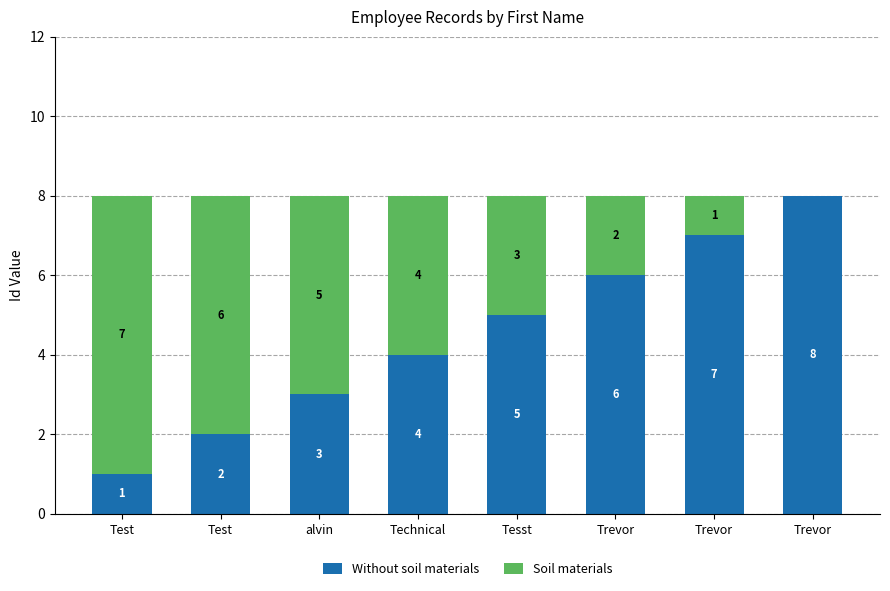

Which series changed the most between alvin and Trevor?

Without soil materials